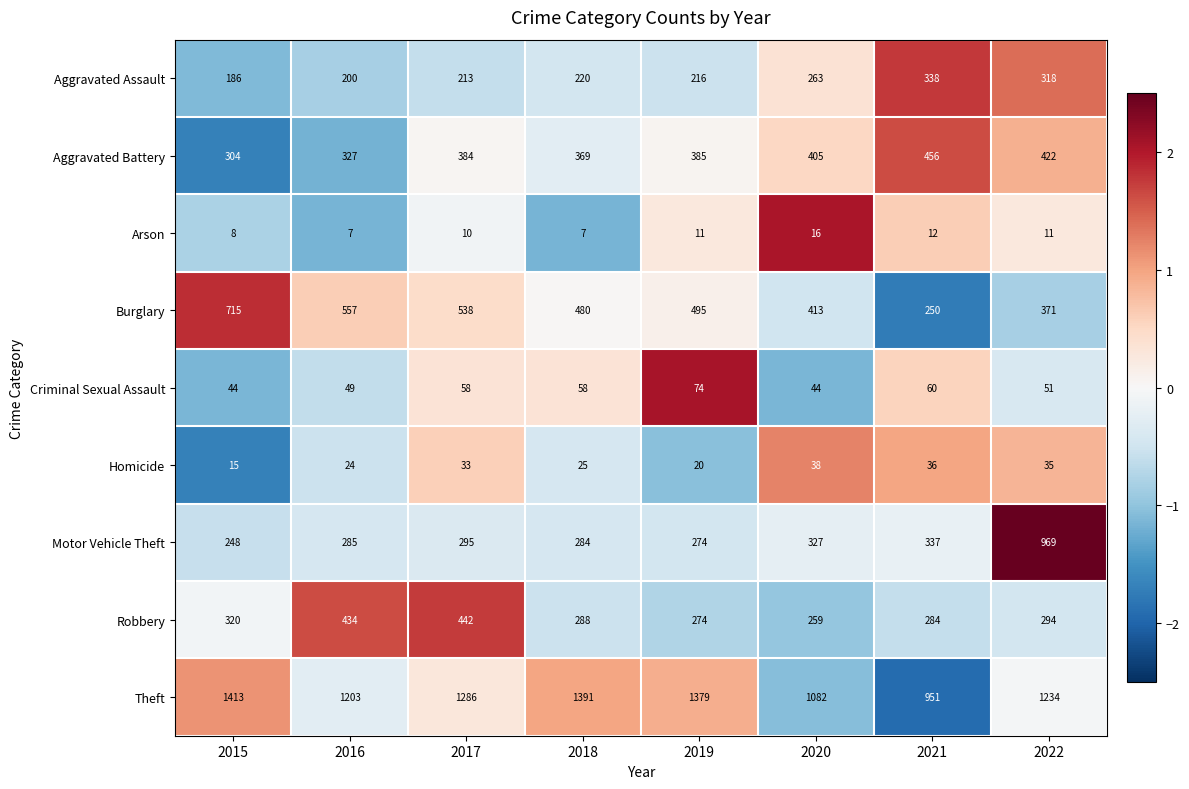

What is the average value of the Robbery series?

324